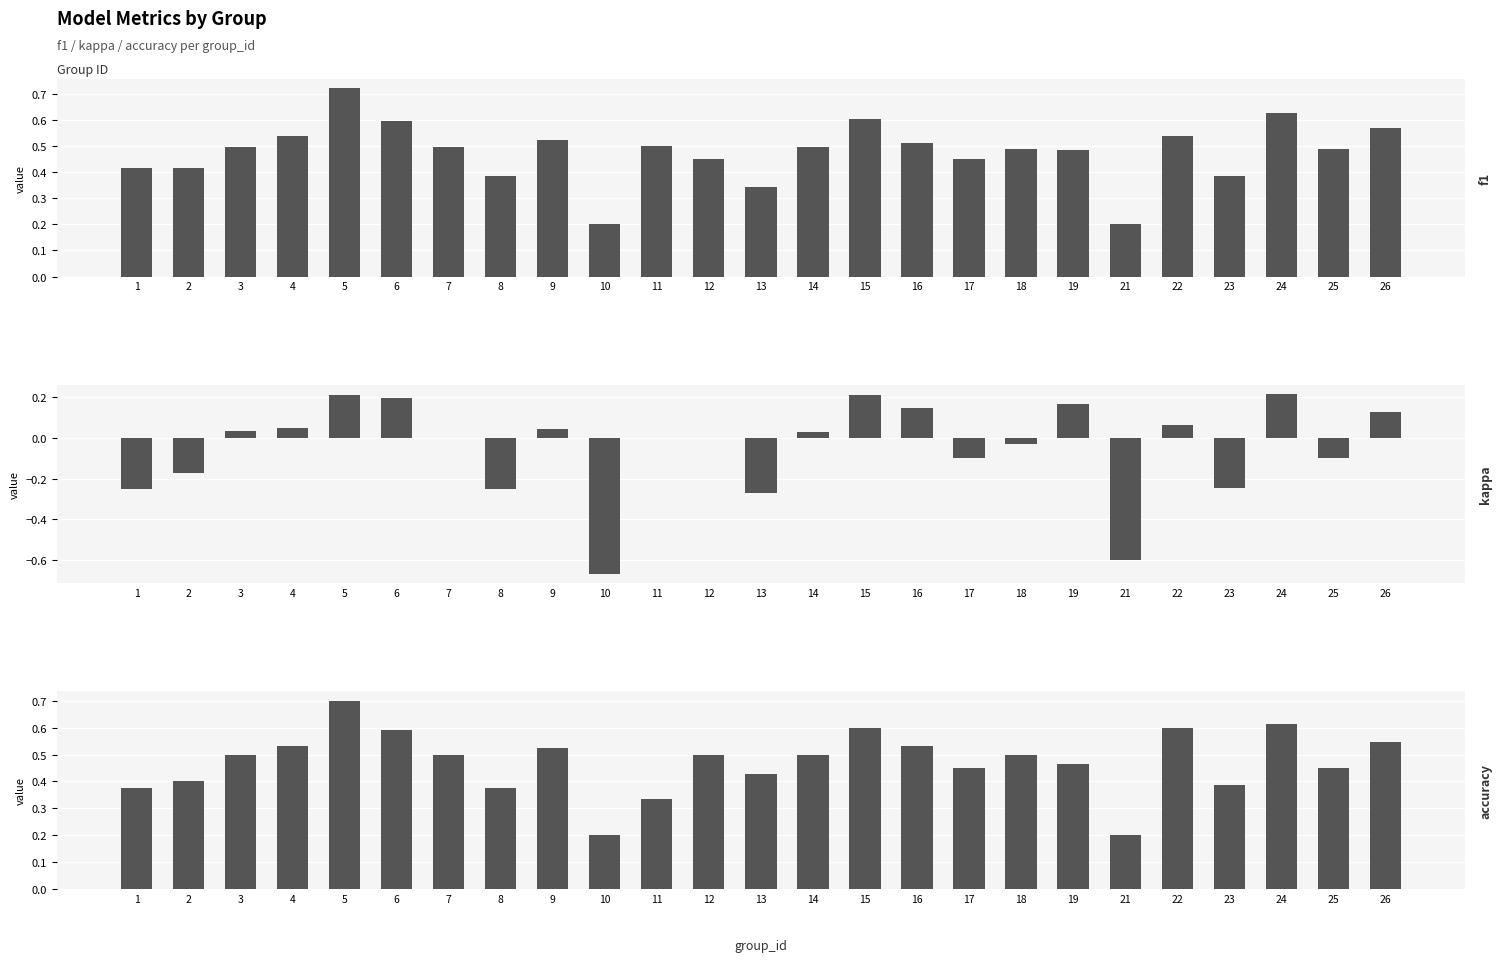

The value of f1 at 22 is 0.5. True or false?

True